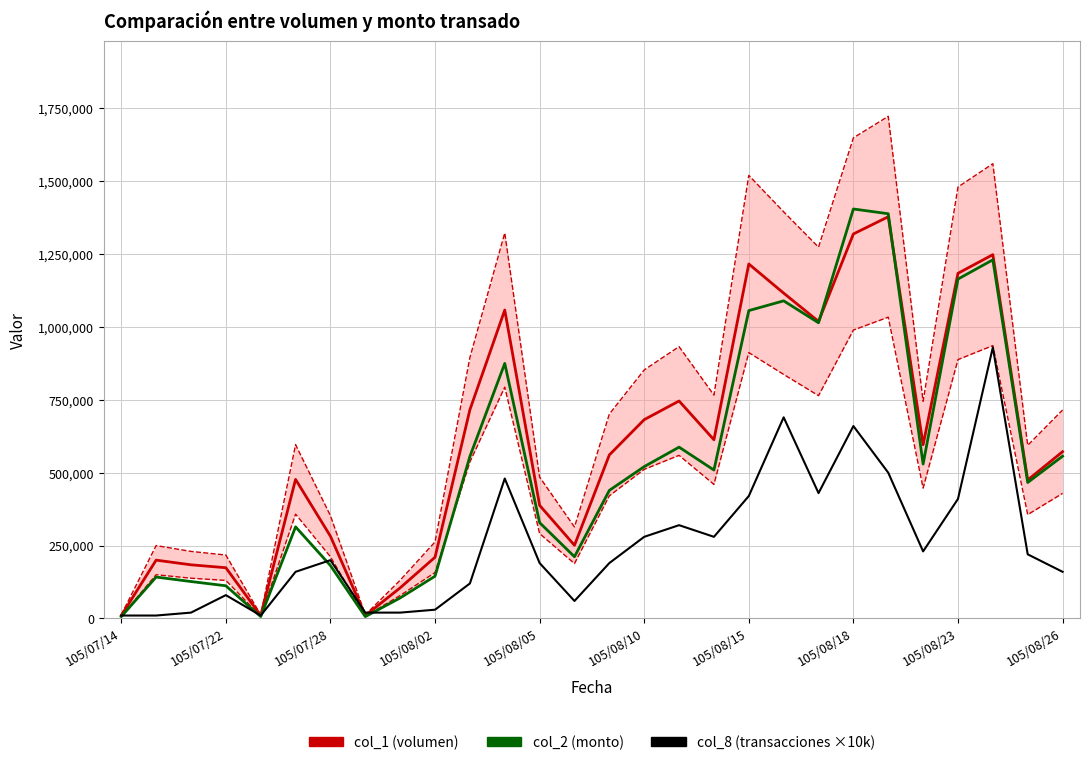

The col_2 series shows 249615 at 25. True or false?

False